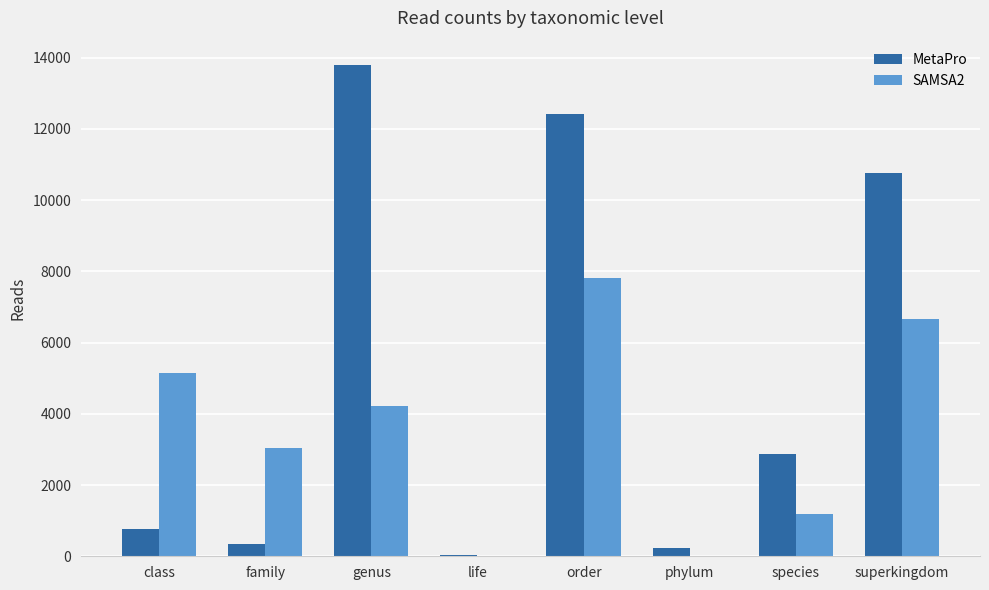

How many groups of bars are there?

8